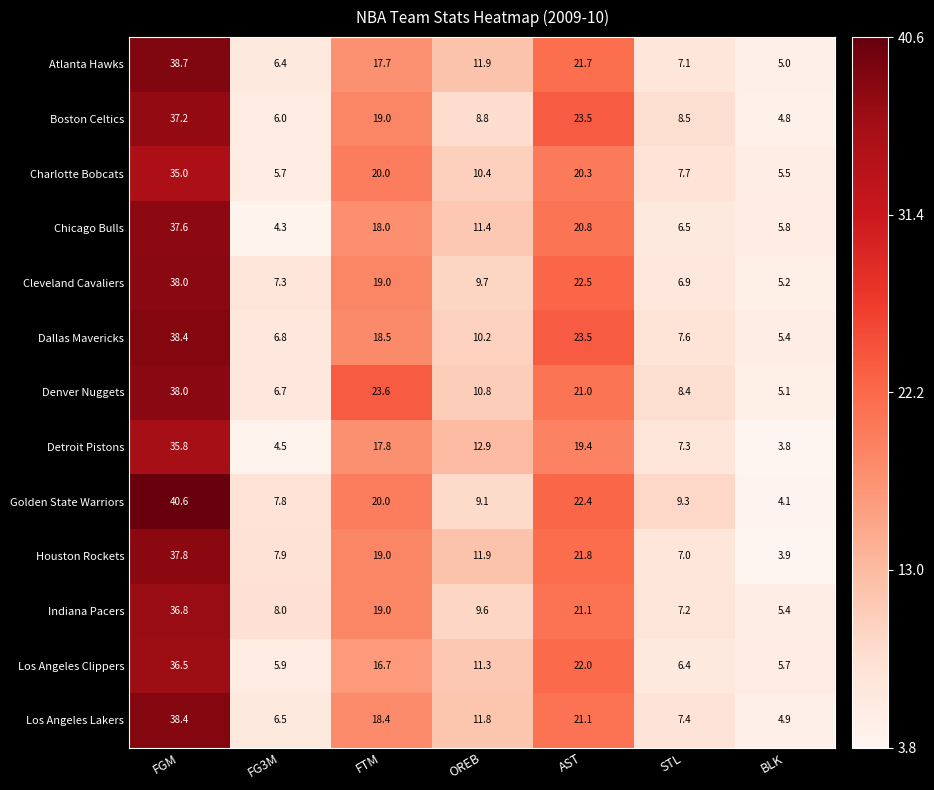

Rank the series at FG3M from lowest to highest value.

Chicago Bulls, Detroit Pistons, Charlotte Bobcats, Los Angeles Clippers, Boston Celtics, Atlanta Hawks, Los Angeles Lakers, Denver Nuggets, Dallas Mavericks, Cleveland Cavaliers, Golden State Warriors, Houston Rockets, Indiana Pacers